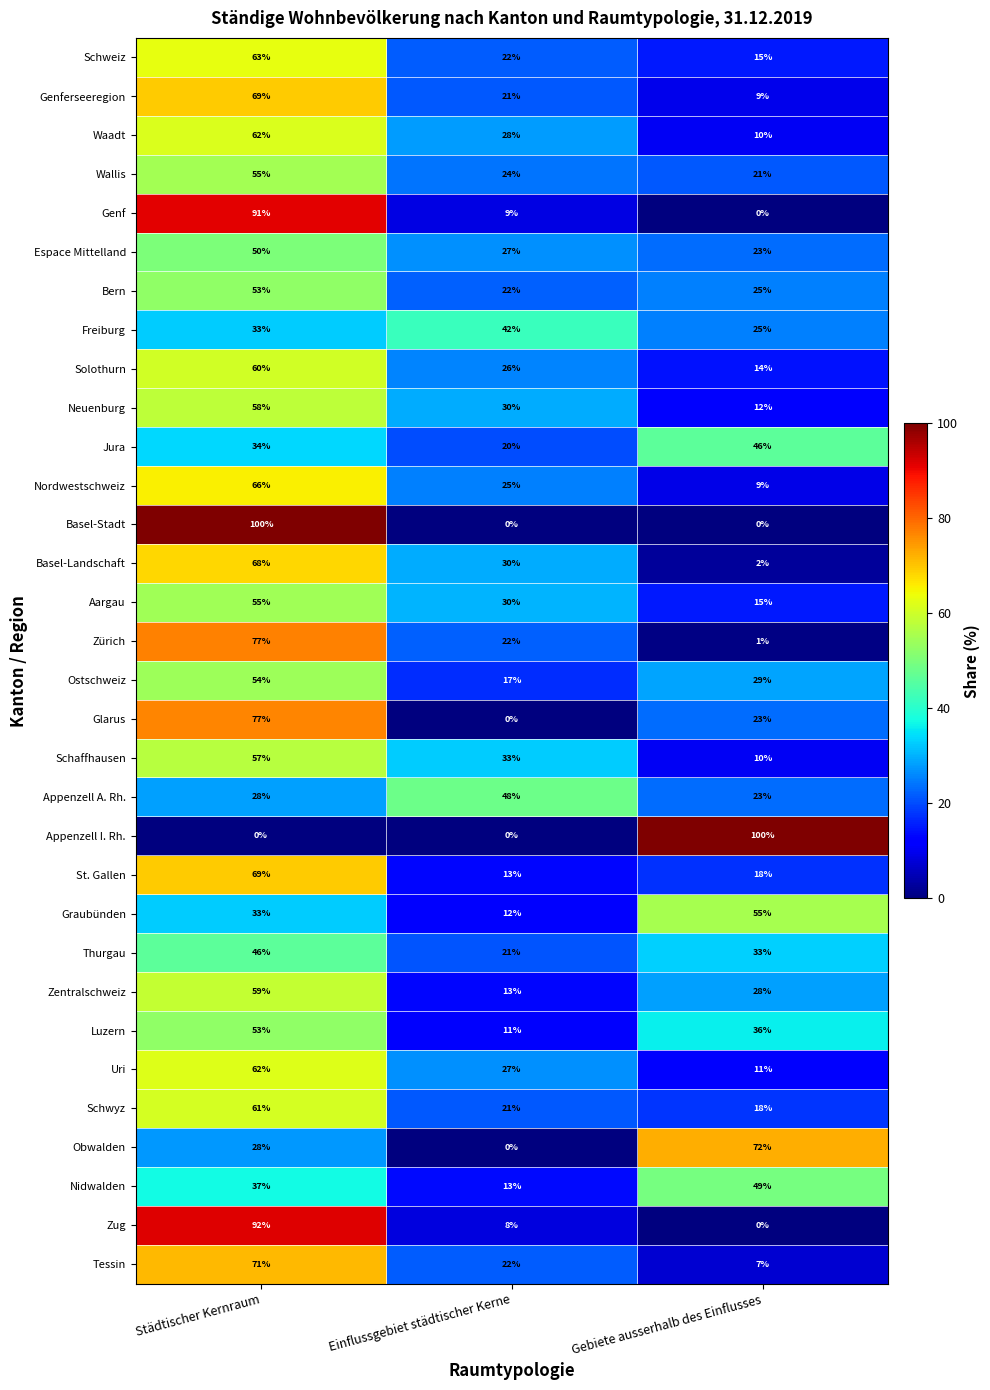

What is the sum of the Waadt values at Städtischer Kernraum and Einflussgebiet städtischer Kerne?

90